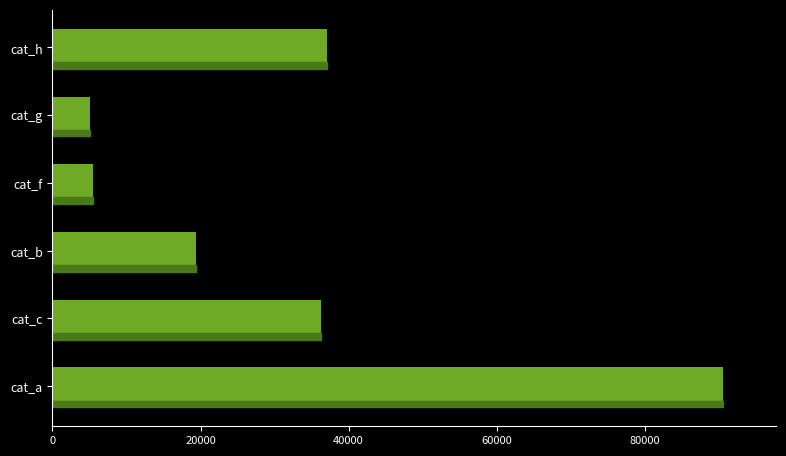

What is the greatest value displayed?

90517